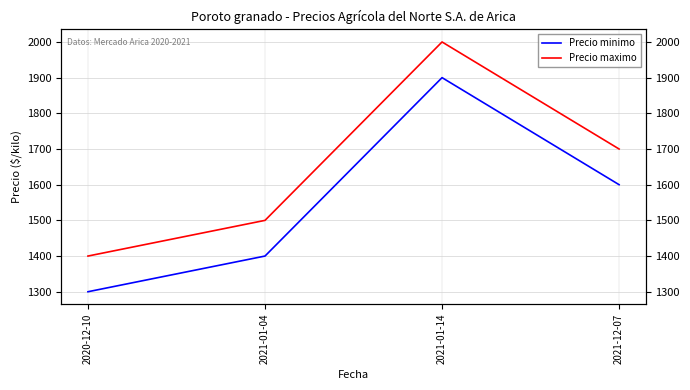

Where is Precio minimo nearest to the value 1600?

2021-12-07